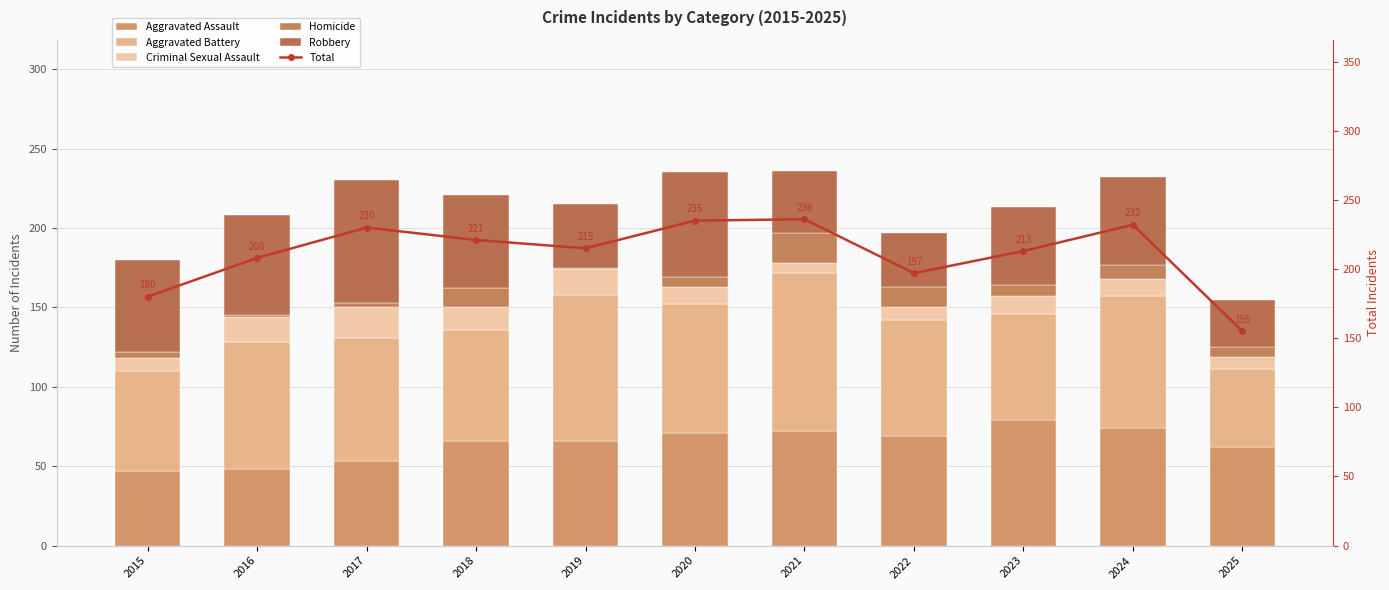

What is the highest value of the Criminal Sexual Assault series?

19